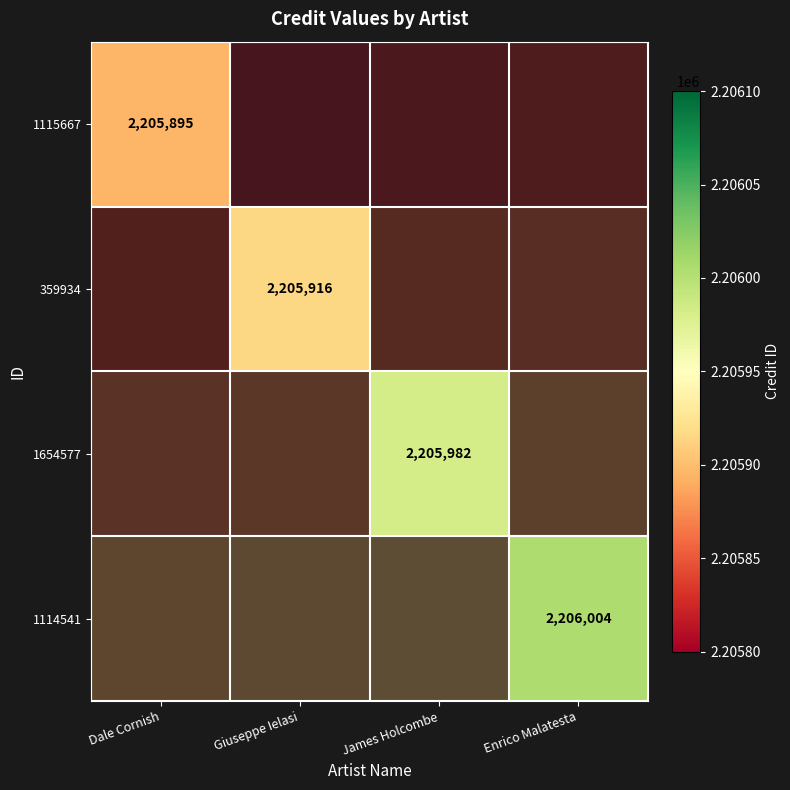

How many categories are shown in the chart?

4